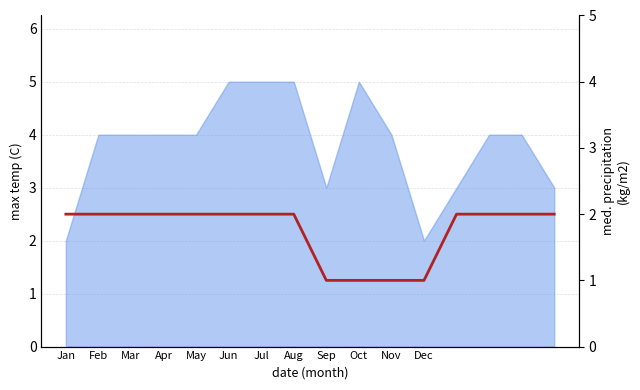

How many lines are shown in the chart?

1